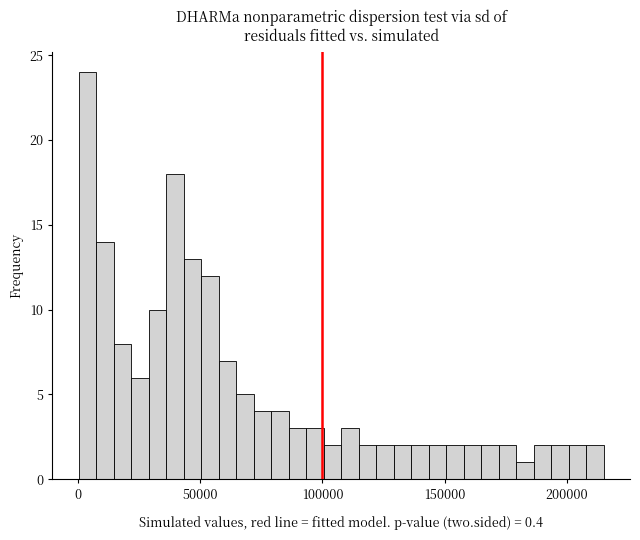

Around what value on the x-axis is the tallest bar? Give the approximate position of its centre, as read against the axis.

5000